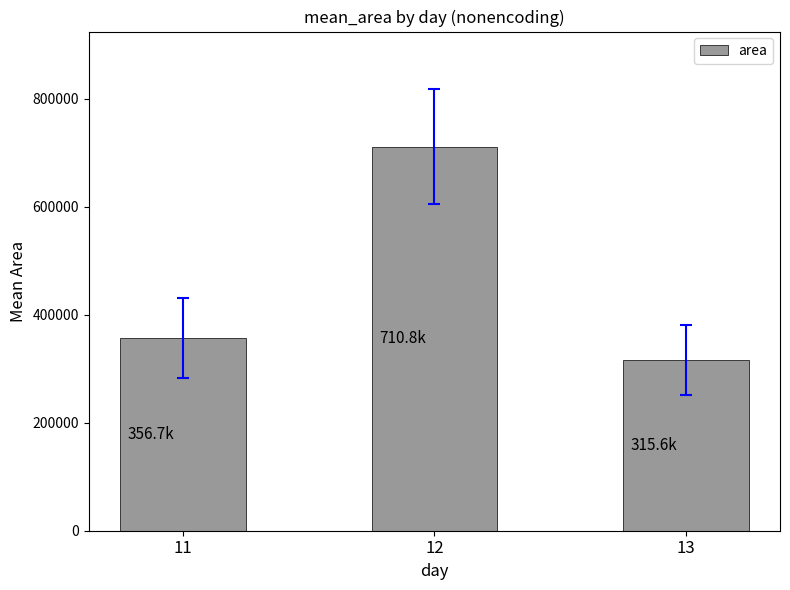

What is the minimum value shown in the chart?

315625.0